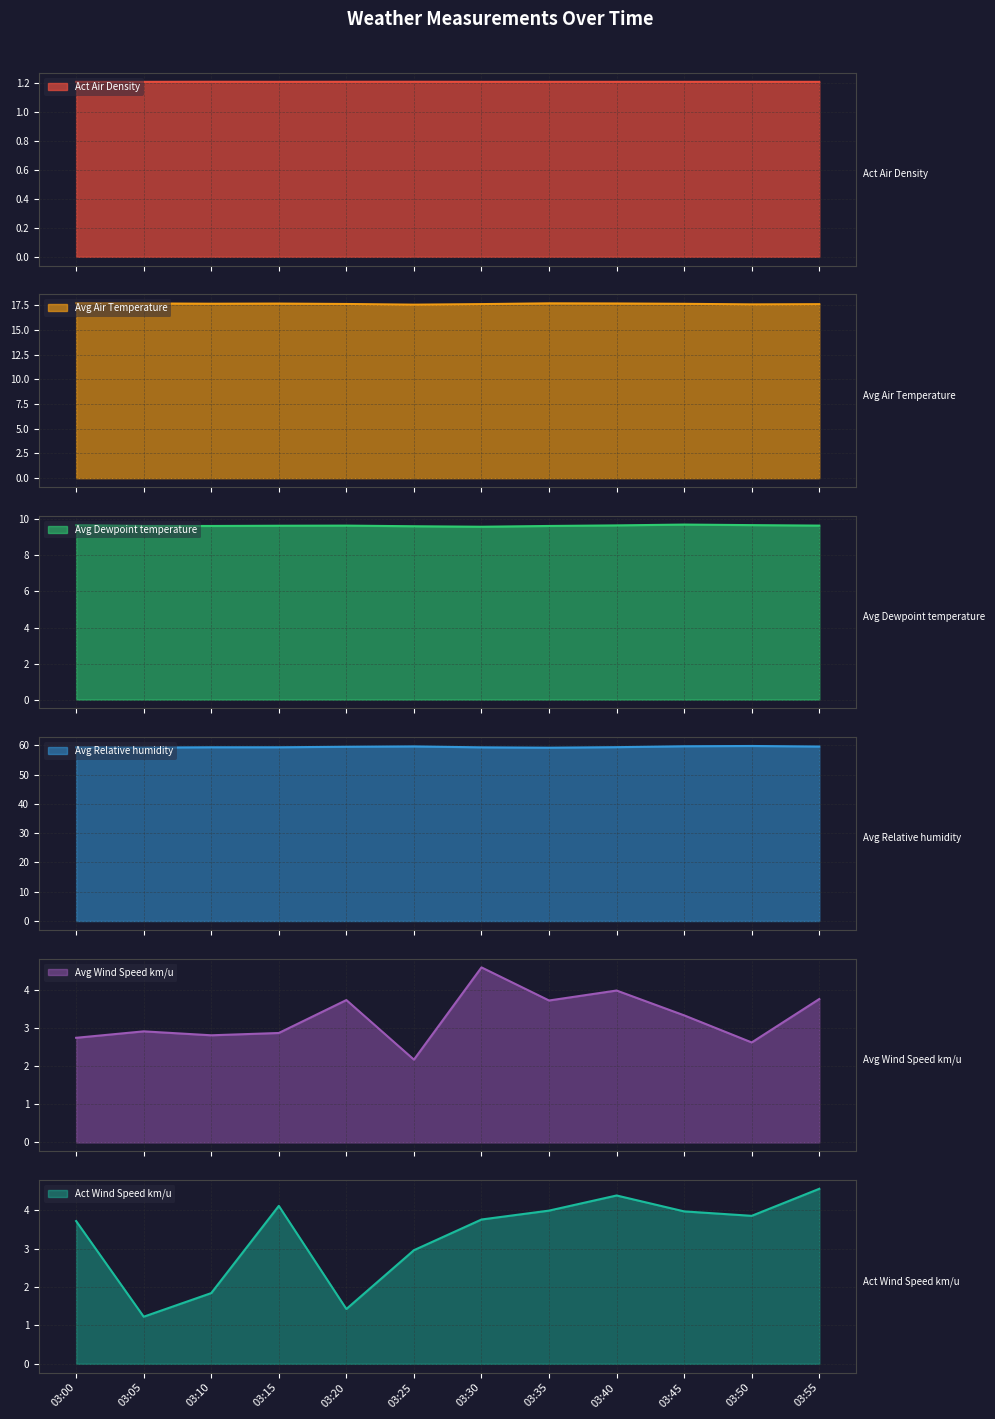

True or false: Act Air Density and Avg Dewpoint temperature cross at least once.

False